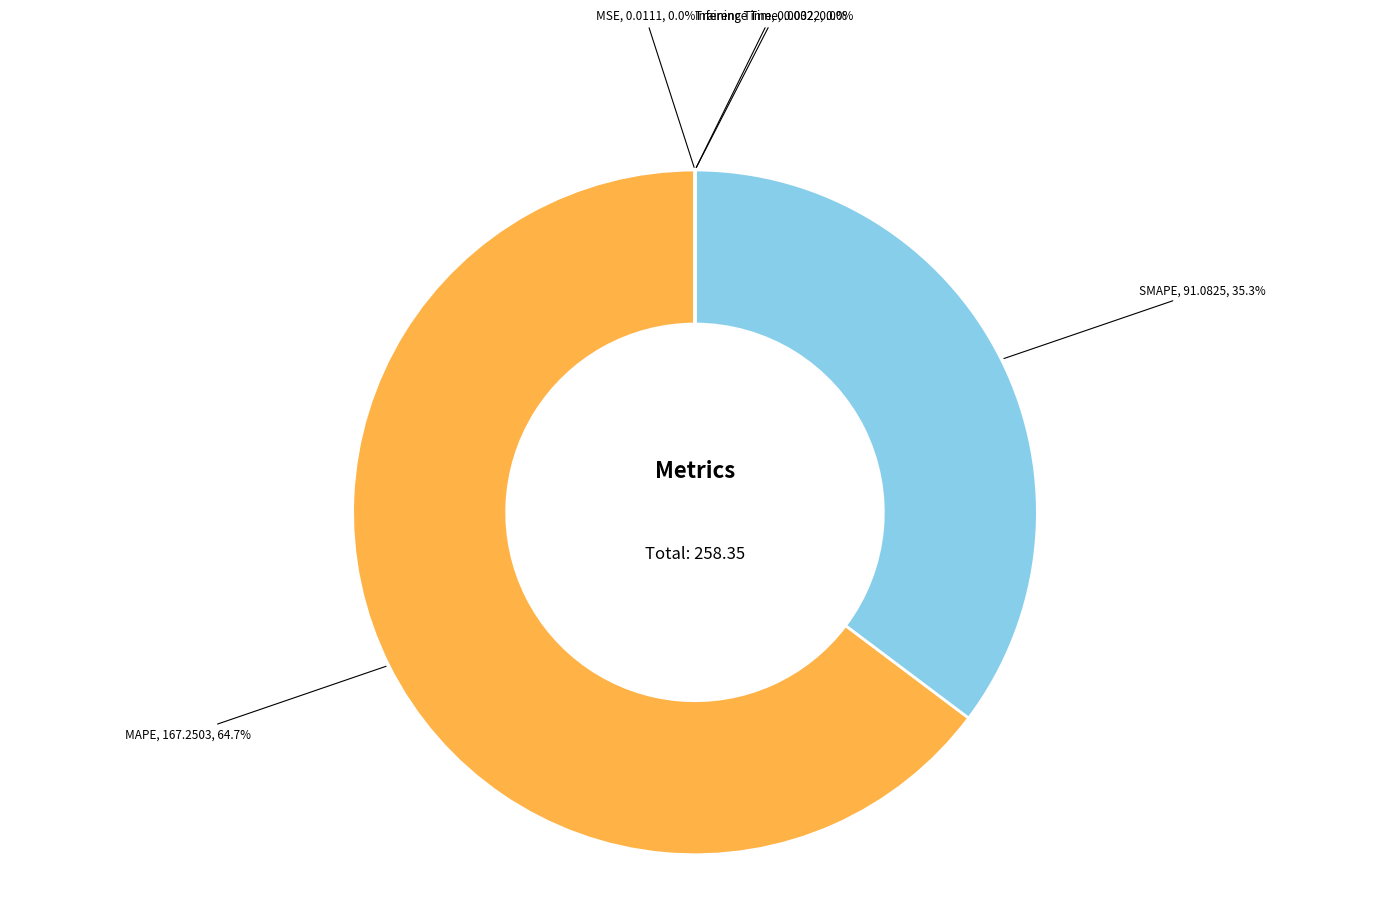

Does any single category account for the majority?

Yes